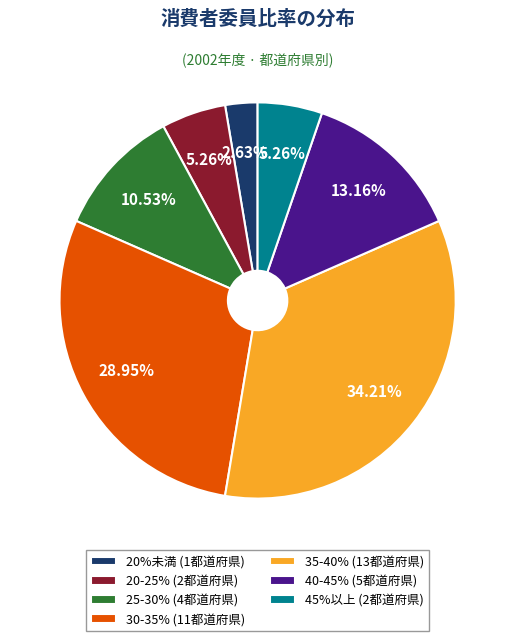

Does 25-30% (4都道府県) account for over 50% of the chart?

No